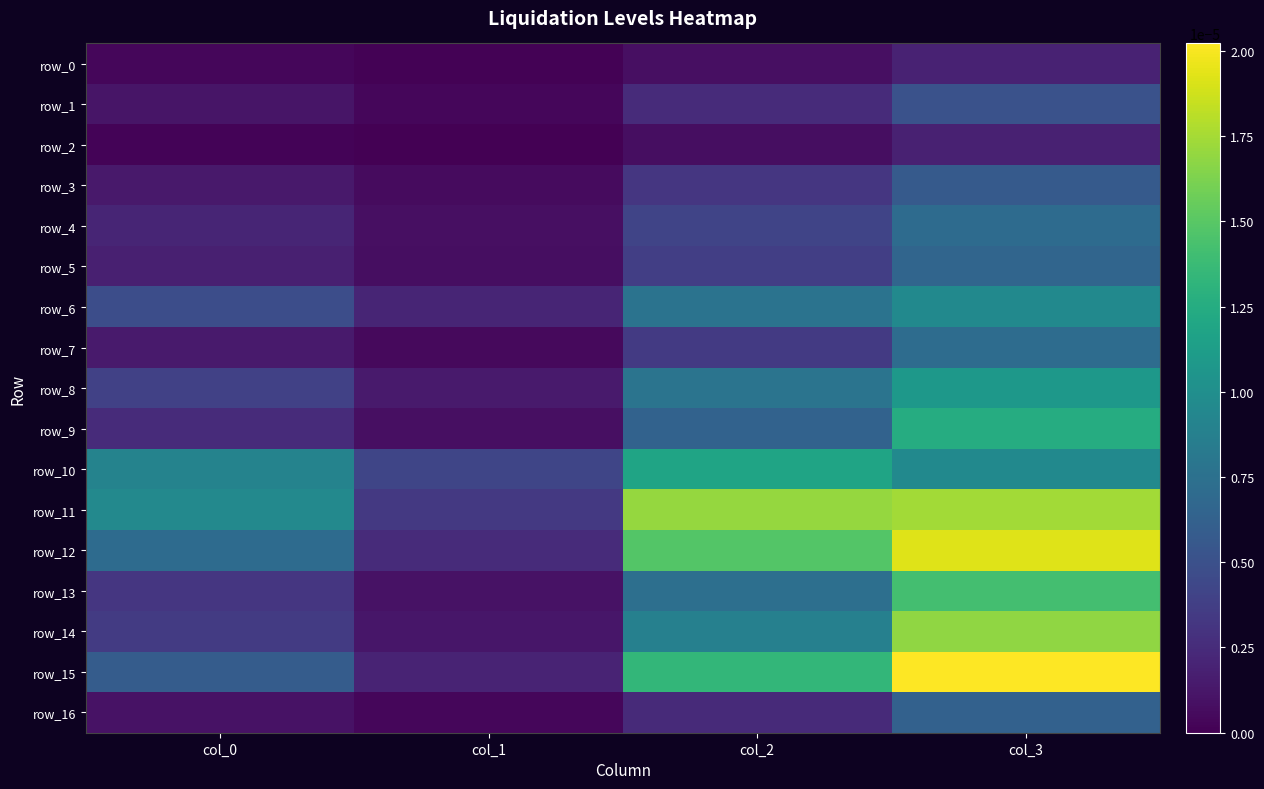

How many row_3 values are between 0 and 1?

4